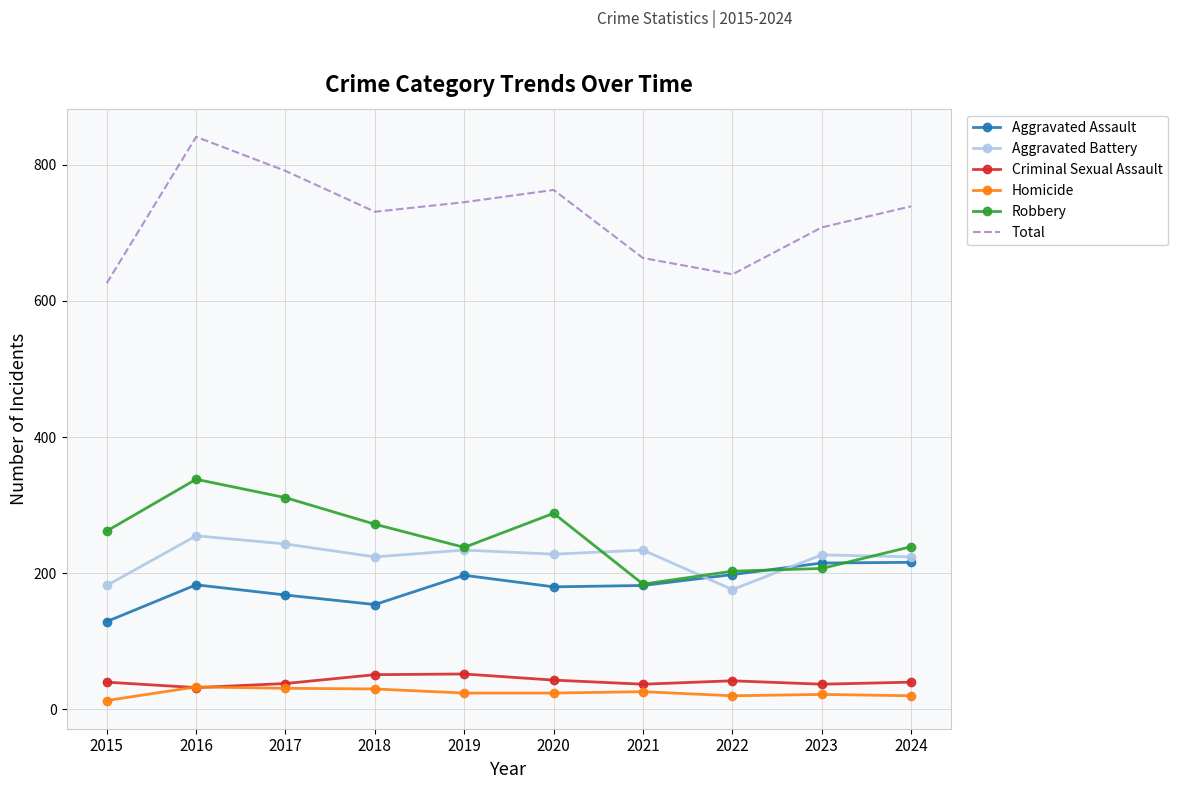

What is the difference between the Criminal Sexual Assault values at 2021 and 2015?

3